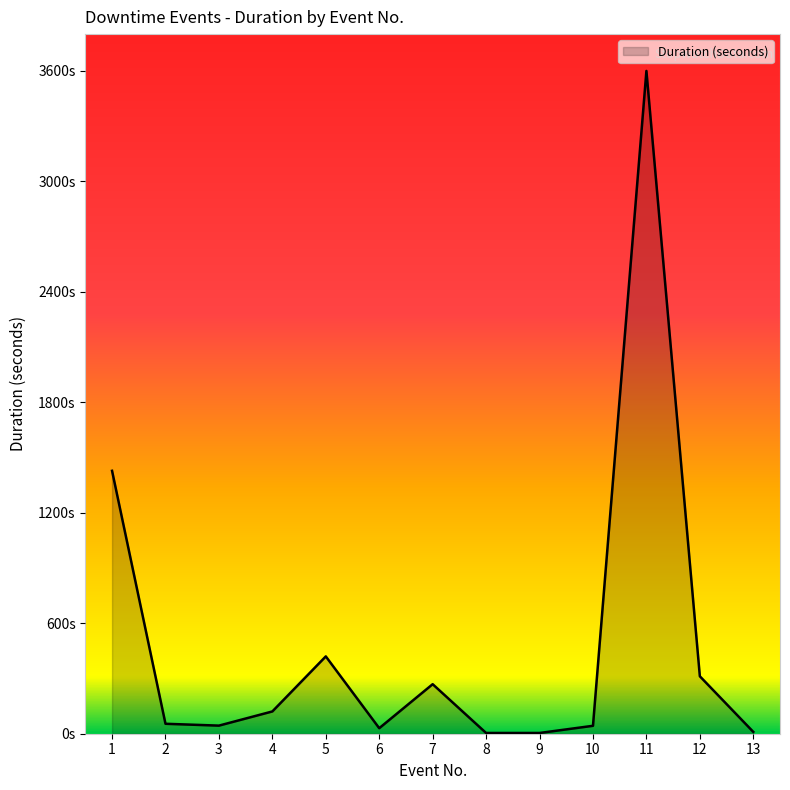

How many series are shown in this chart?

1